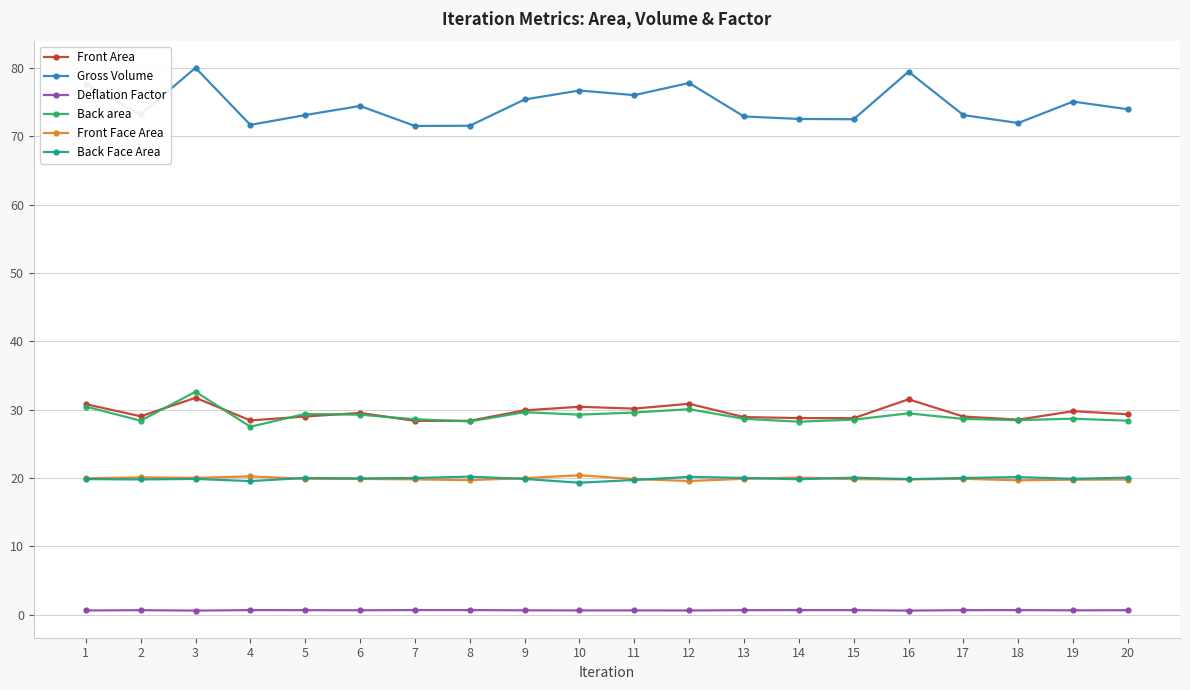

What is the total value across all series at 11?

176.0